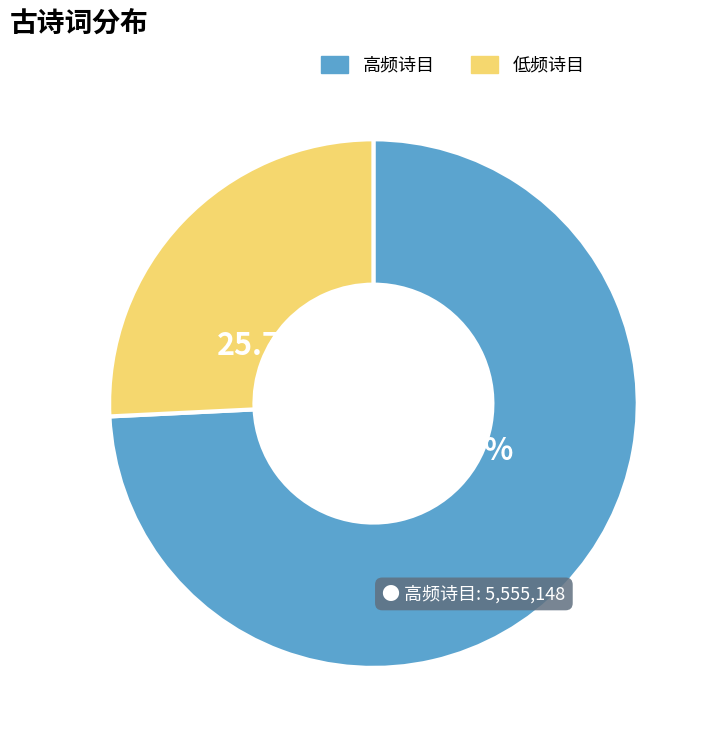

Is there a majority slice in this chart?

Yes